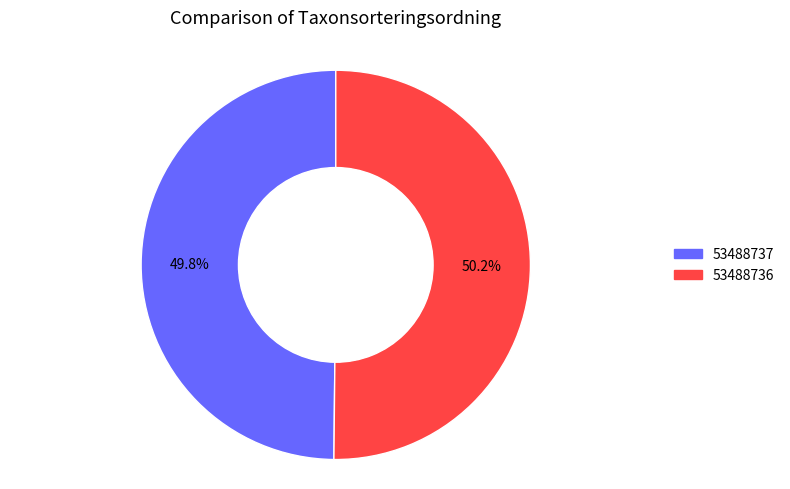

Is there a majority slice in this chart?

Yes